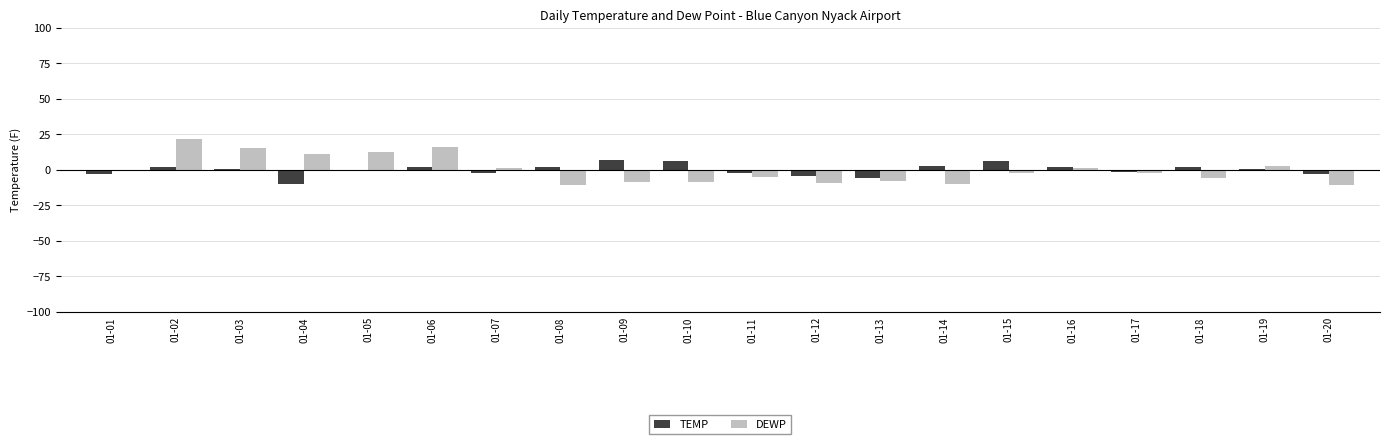

Are the bars grouped side by side (vs. stacked)?

Yes